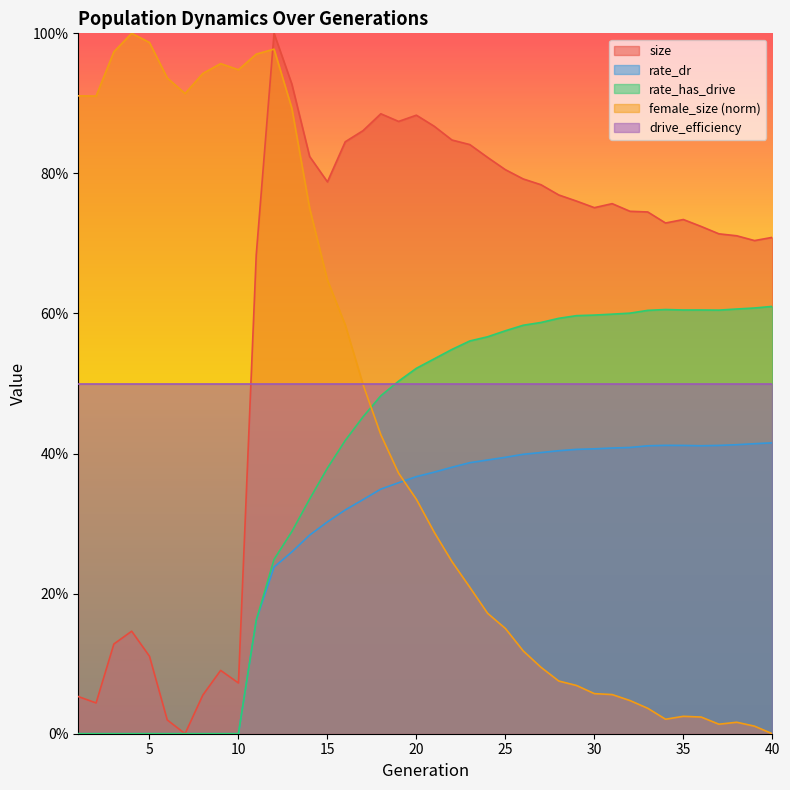

At which label is rate_has_drive closest to 0?

1